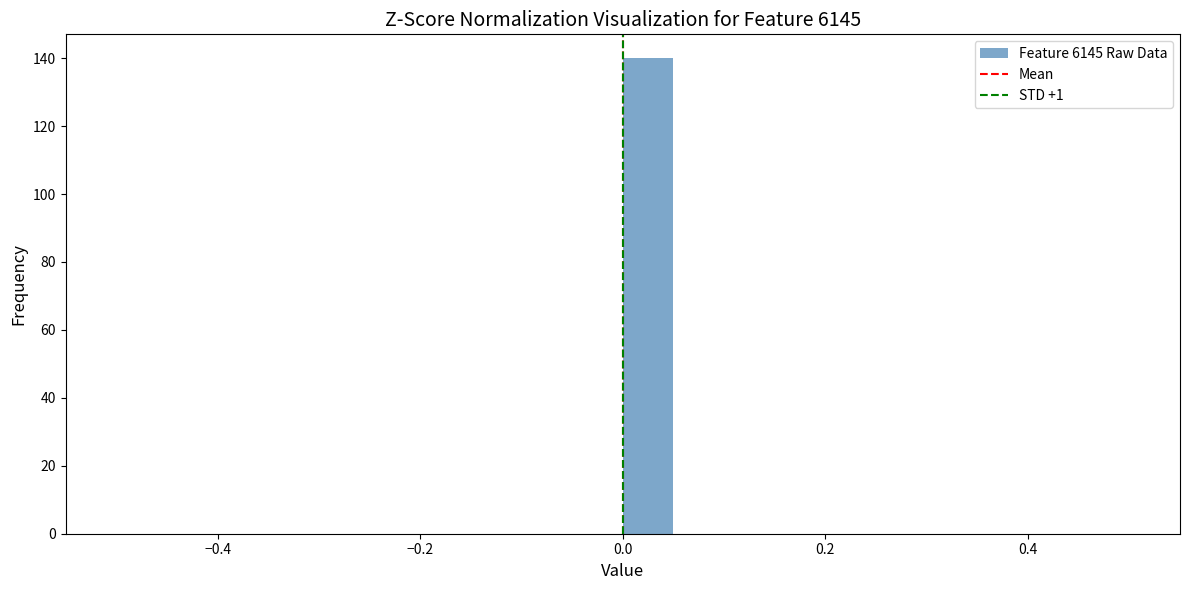

Around what value on the x-axis is the tallest bar? Give the approximate position of its centre, as read against the axis.

0.02